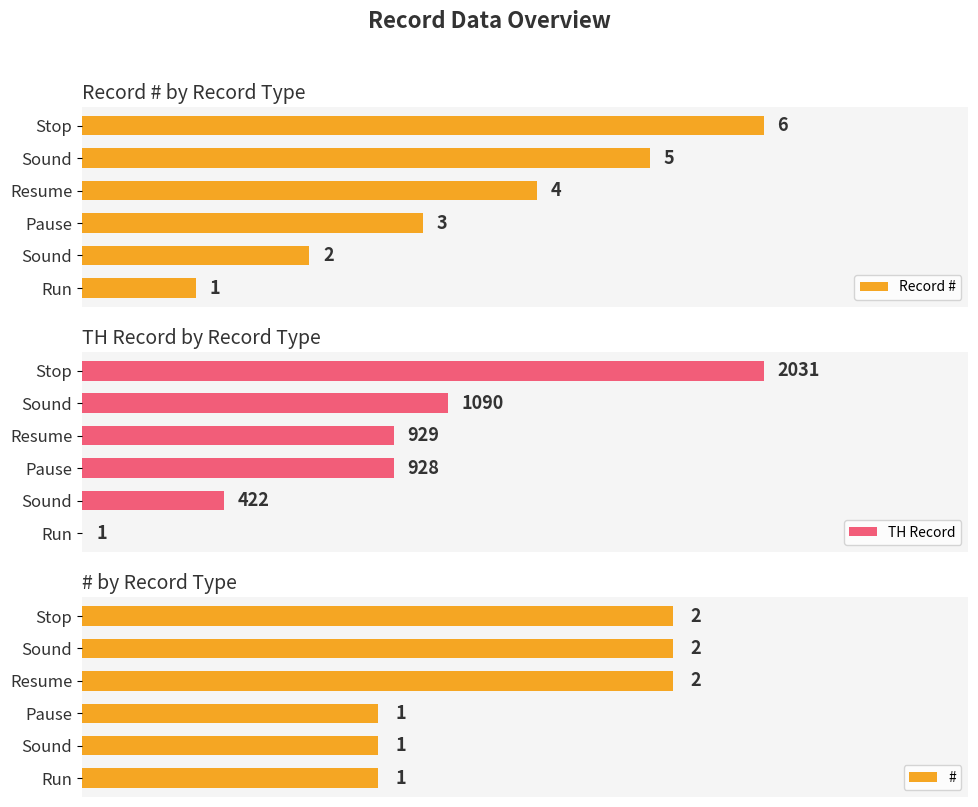

What is the value of the # bar at the 6th from the left?

2